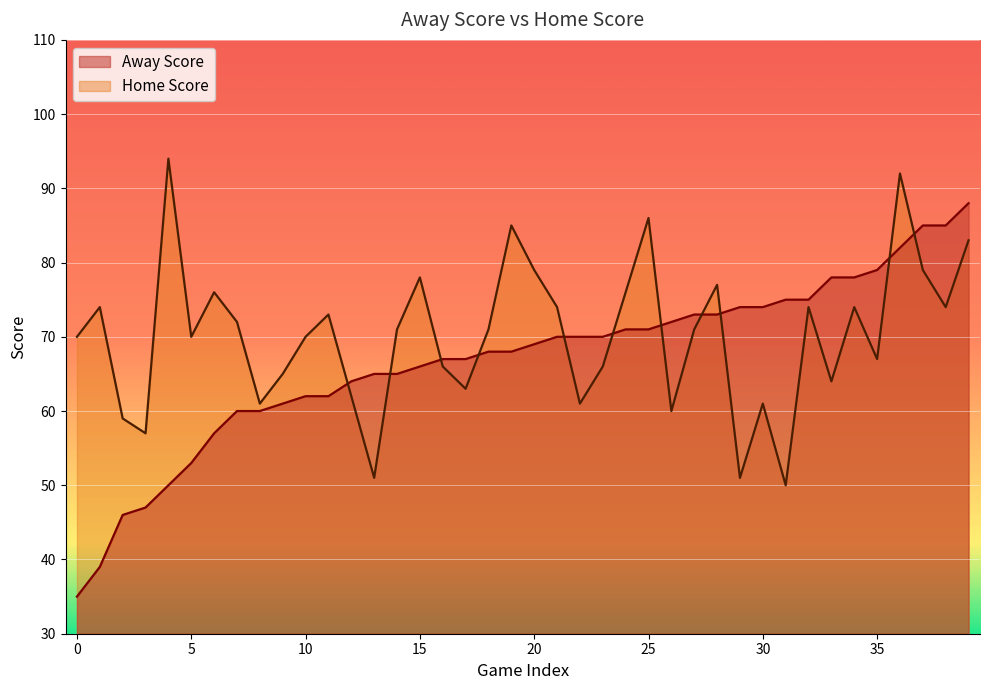

What is the difference between the maximum and minimum values in the Home Score series?

44